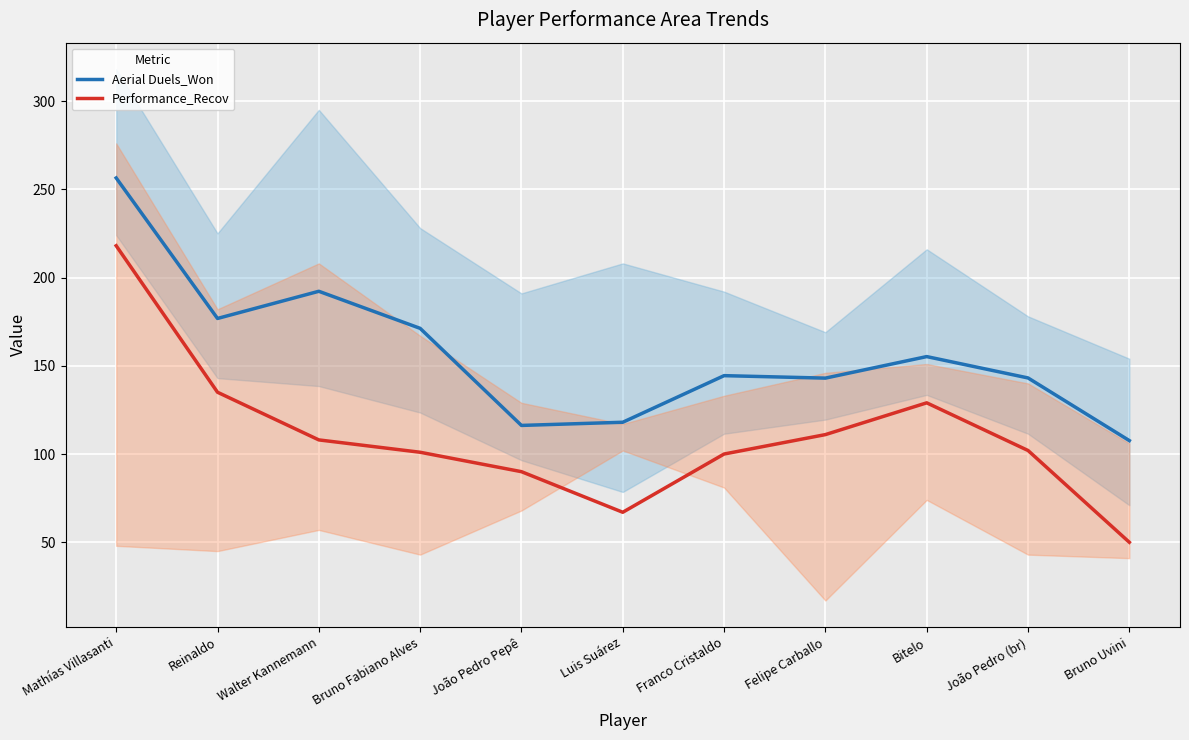

List the labels in order of Aerial Duels_Won value, largest first.

Mathías Villasanti, Walter Kannemann, Reinaldo, Bruno Fabiano Alves, Bitelo, Franco Cristaldo, João Pedro (br), Felipe Carballo, Luis Suárez, João Pedro Pepê, Bruno Uvini